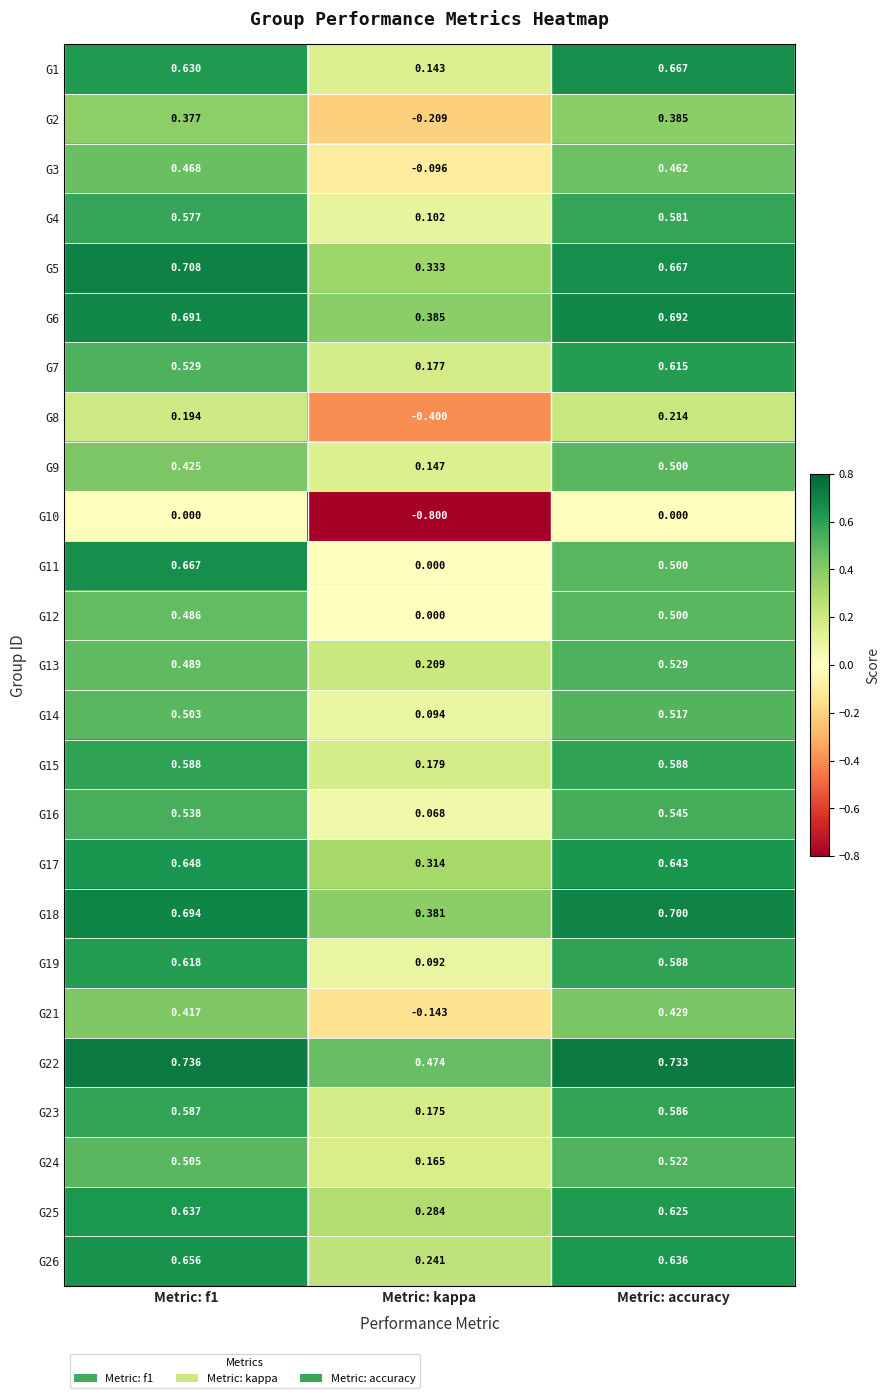

Is the value of G1 at Metric: accuracy greater than the value of G2 at Metric: kappa?

Yes